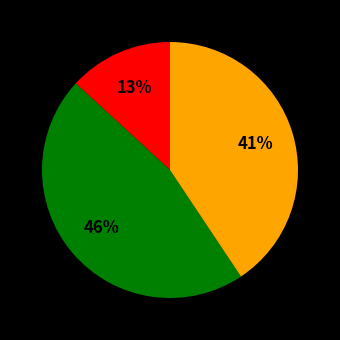

Is there any slice that represents more than half of the pie?

No